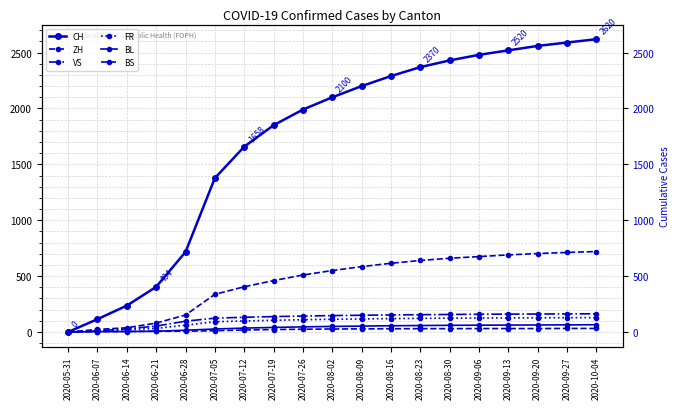

At how many categories does at least one series exceed 2255?

8